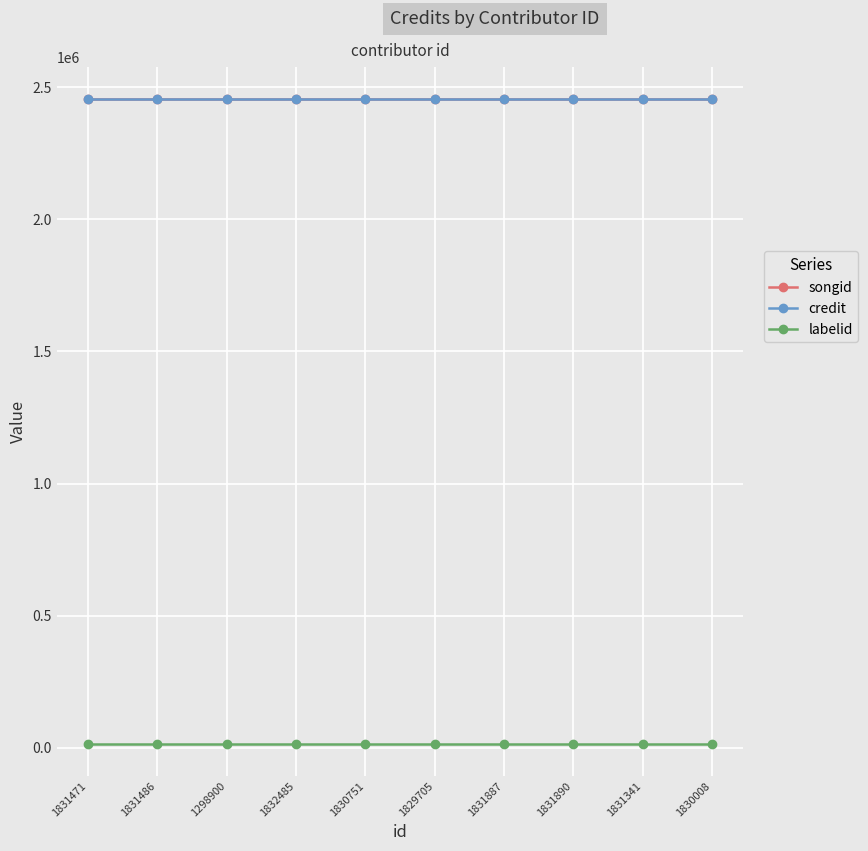

Reading right to left, what are all the values shown in this chart?

songid: 2453521	2453521	2453521	2453521	2453521	2453521	2453521	2453521	2453521	2453521
credit: 2453521	2453521	2453521	2453521	2453521	2453521	2453521	2453521	2453521	2453521
labelid: 16092	16092	16092	16092	16092	16092	16092	16092	16092	16092